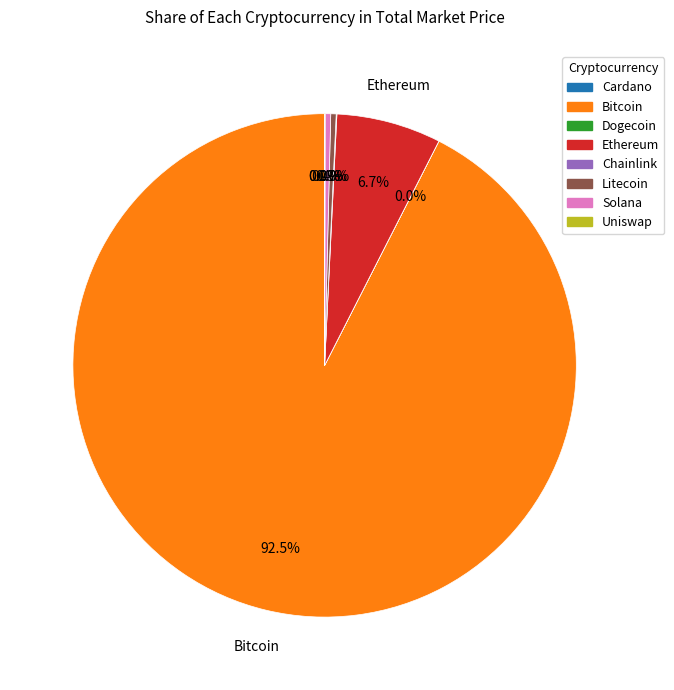

Is there any slice that represents more than half of the pie?

Yes